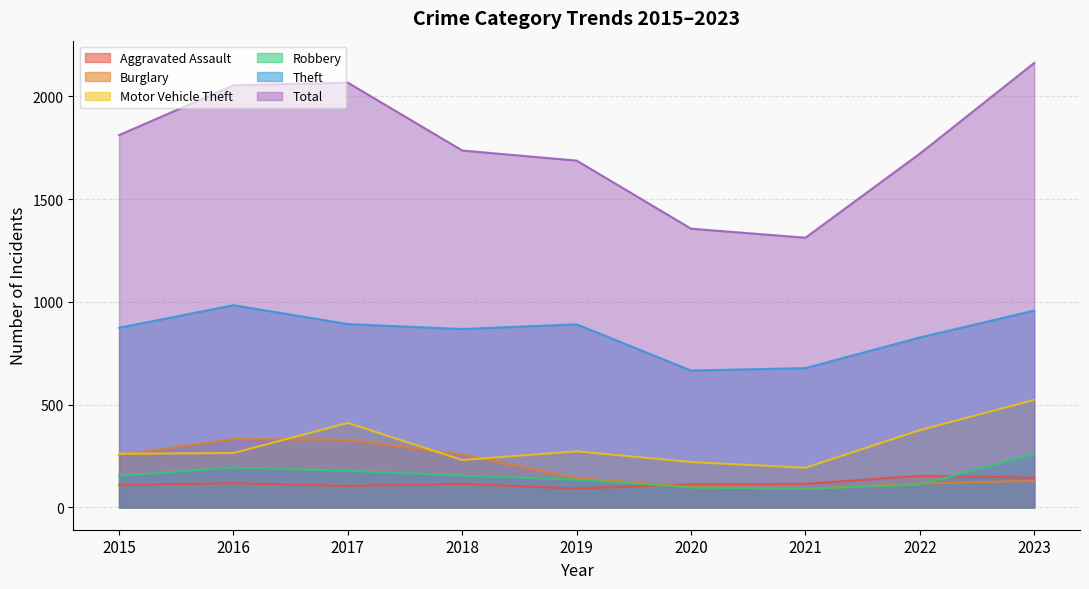

What are all the series names shown in the legend?

Aggravated Assault, Burglary, Motor Vehicle Theft, Robbery, Theft, Total